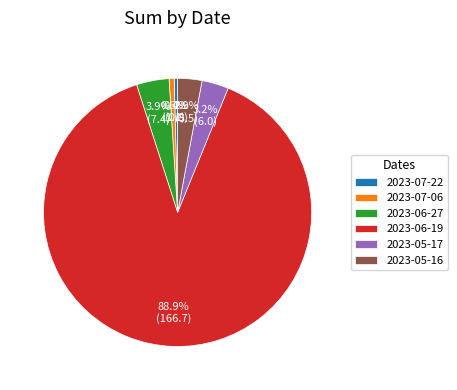

How many slices are in this pie chart?

6